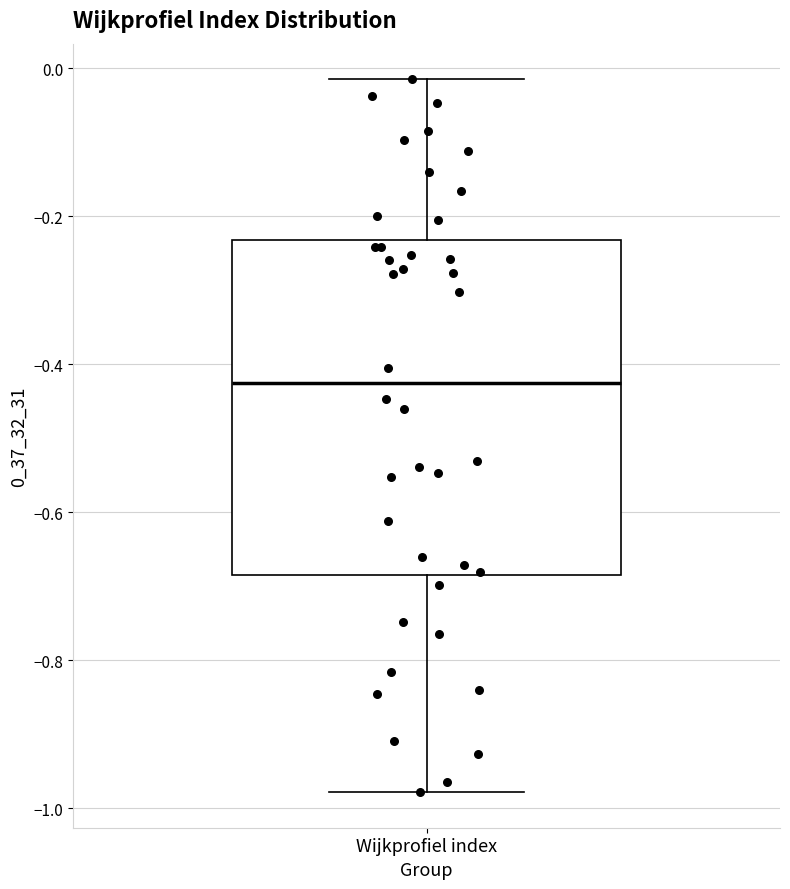

Transcribe this box plot: give where the median line is, the range the box spans, and where the two whiskers end, as read against the y-axis. The values are not printed on the chart, so give them approximately, as read against the axis.

median -0.42, box -0.68 to -0.24, whiskers -0.98 to -0.02